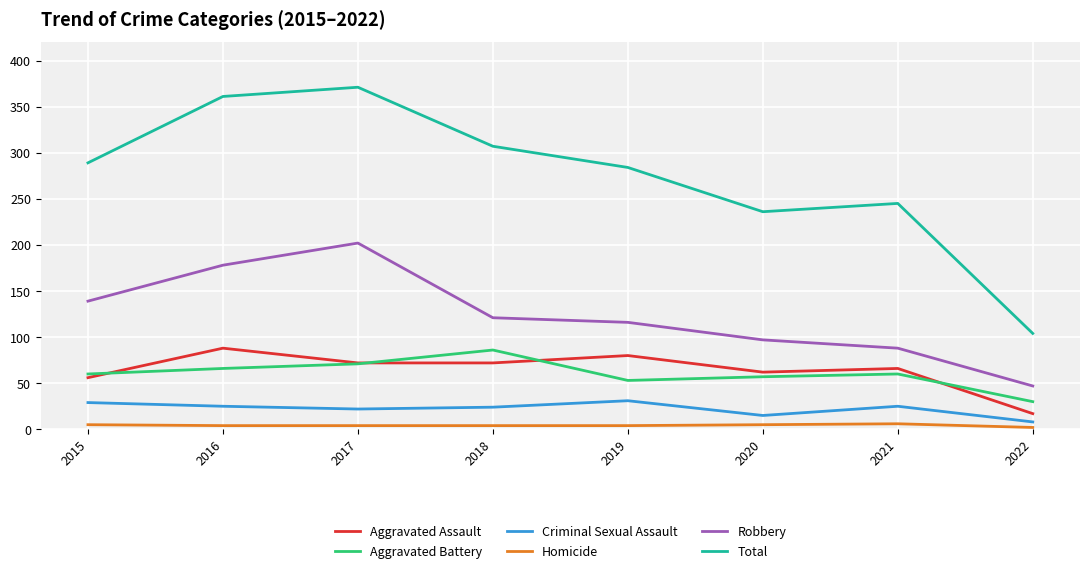

Which series has the widest spread of values?

Total